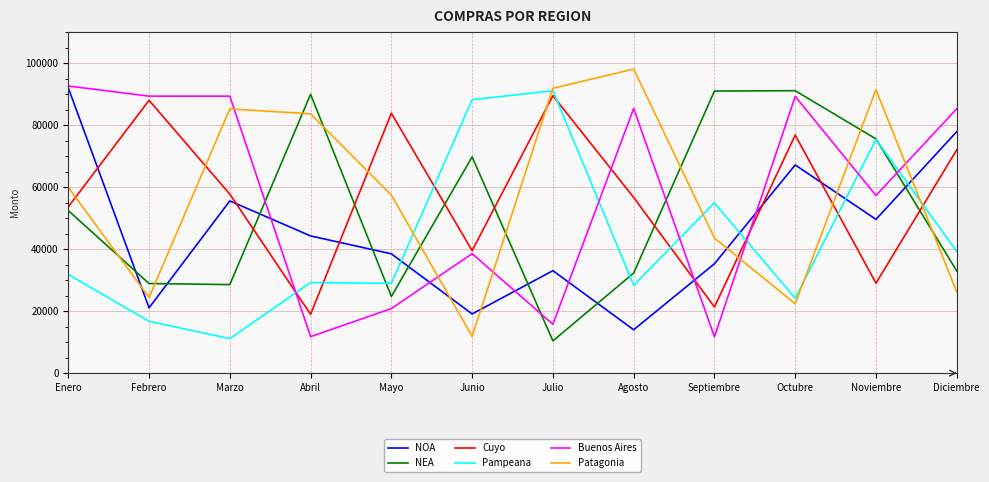

Where do Cuyo and Pampeana first cross each other?

Marzo and Abril